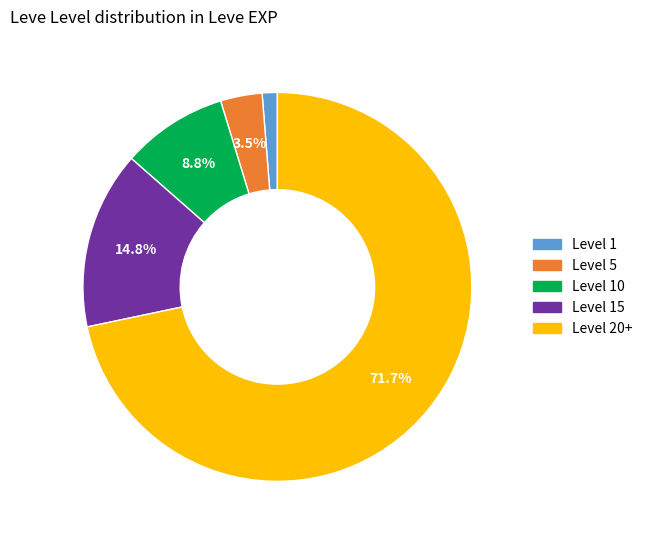

Is there any slice that represents more than half of the pie?

Yes